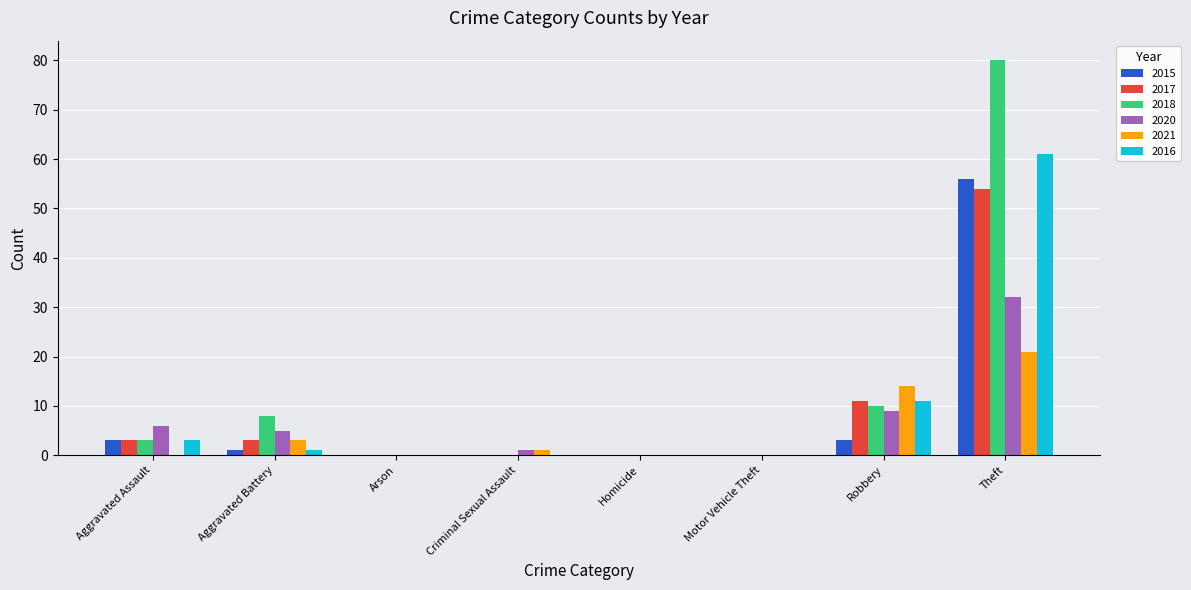

Where does the 2021 series first go above 1?

Aggravated Battery